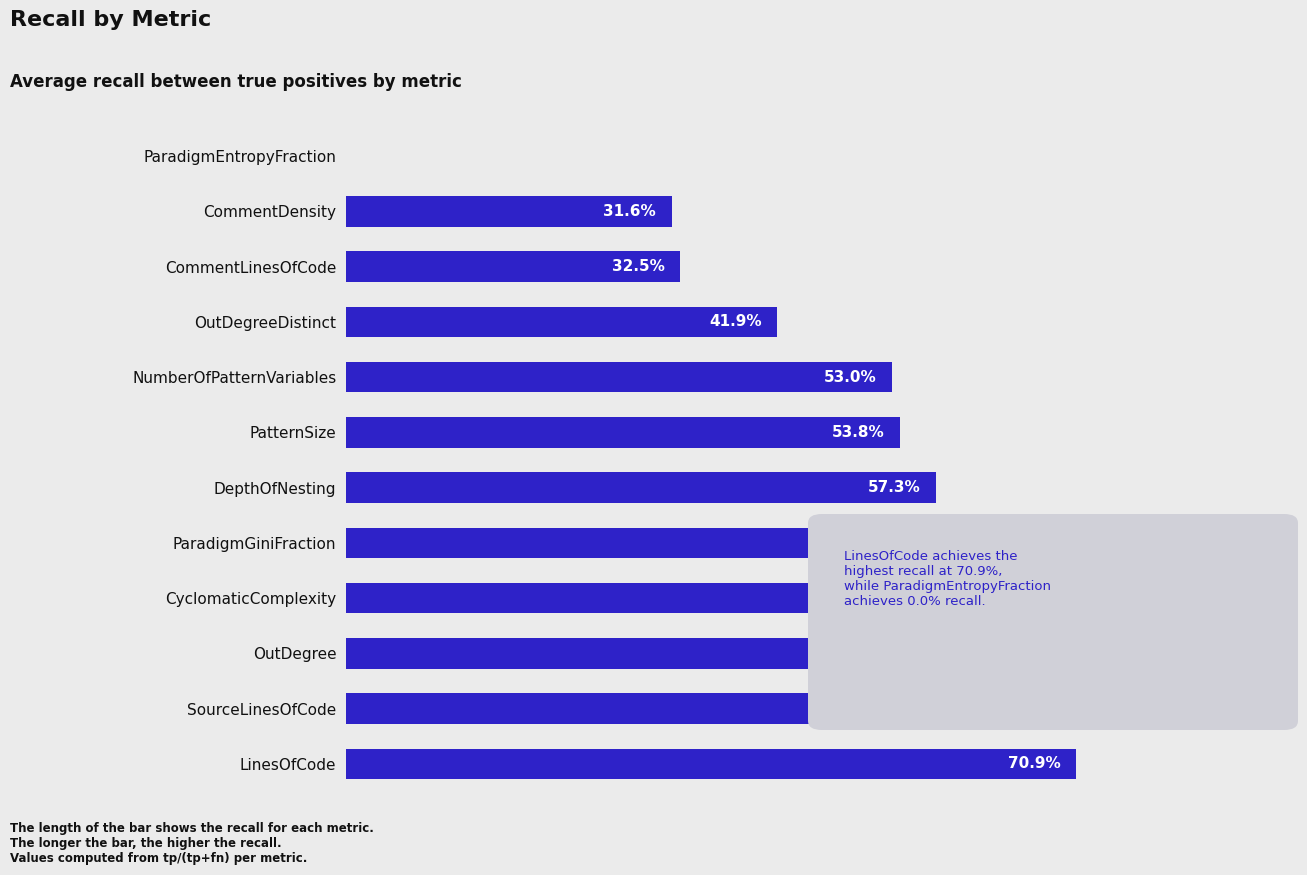

Which has a higher value, OutDegree or ParadigmGiniFraction?

OutDegree